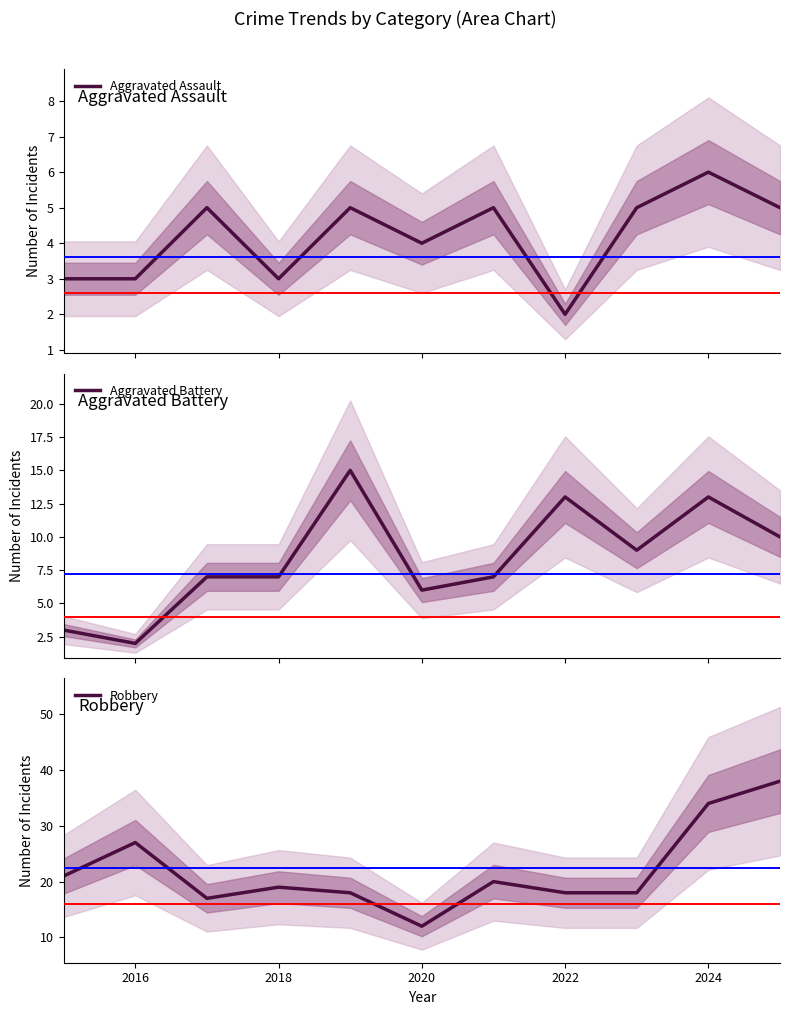

The Robbery series shows 10 at 2018. True or false?

False